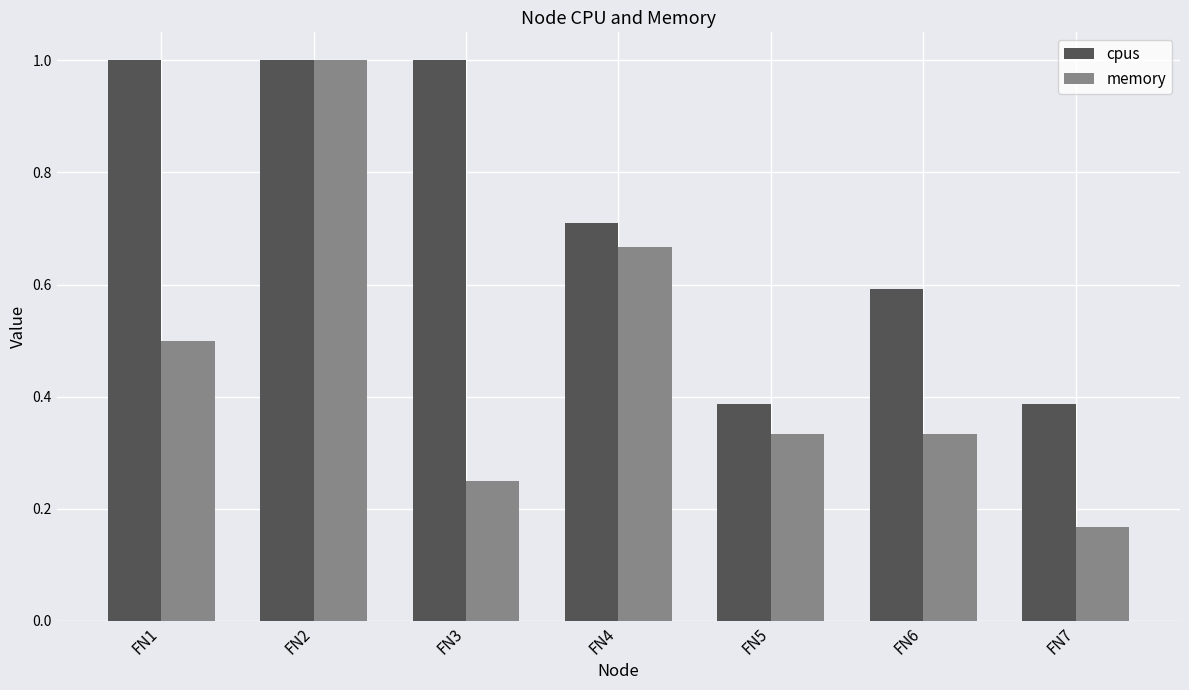

What is the sum of all memory values?

3.3